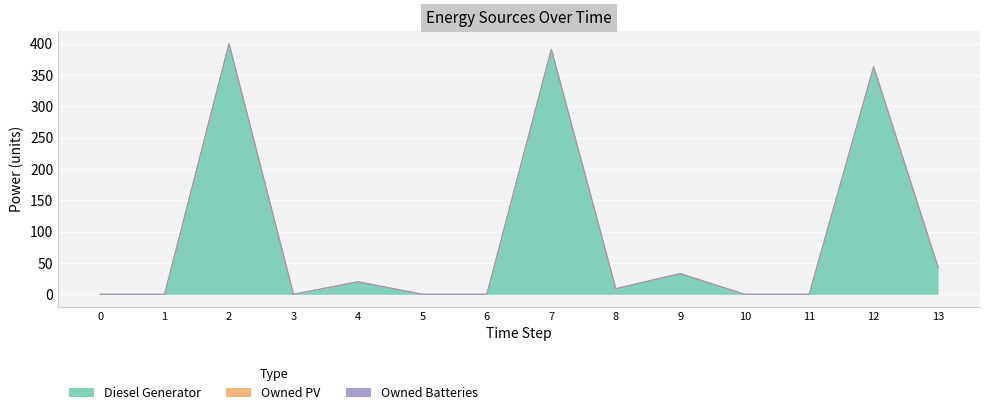

How many values in the Diesel Generator series are below 9?

7